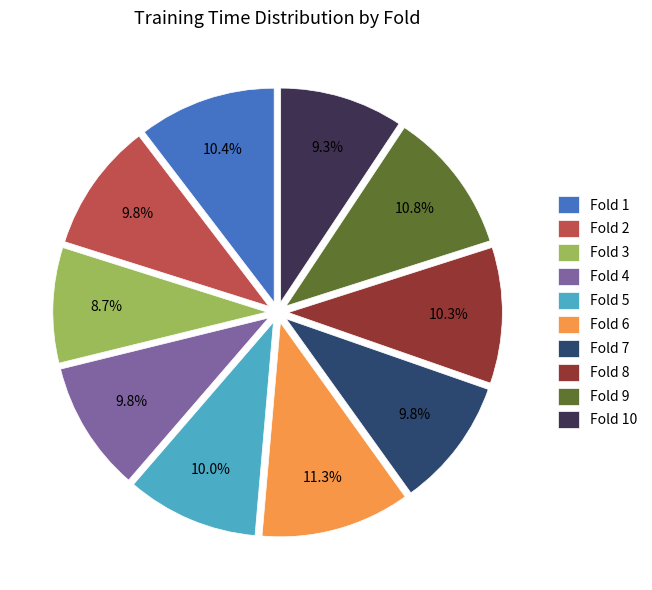

Which category has the smallest portion of the pie?

Fold 3